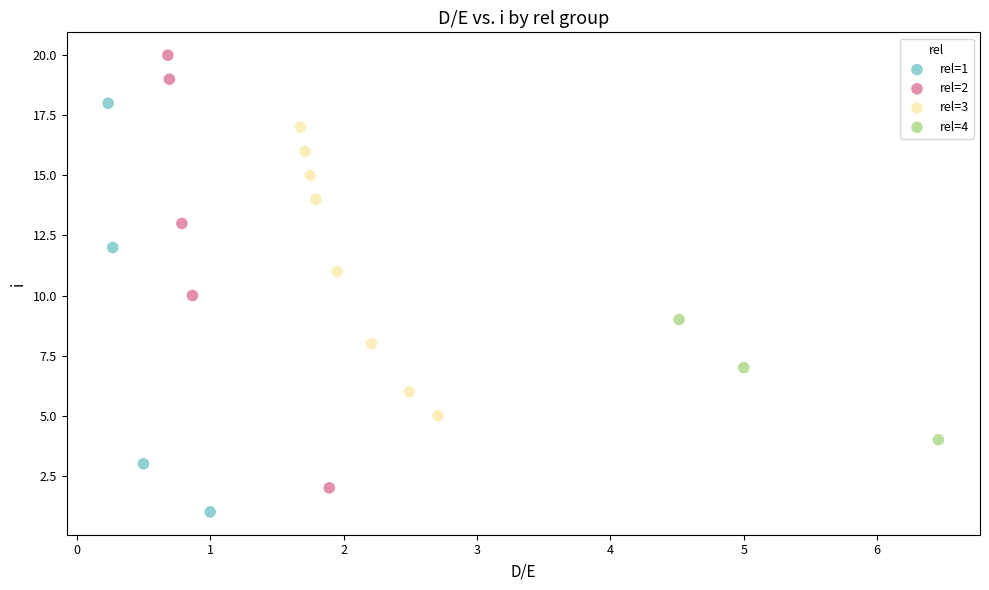

Which series reaches the minimum Y coordinate?

rel=1